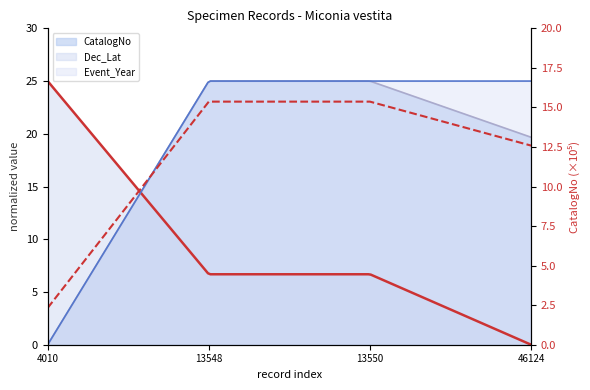

How many points are higher than both their immediate neighbors (excluding endpoints)?

1